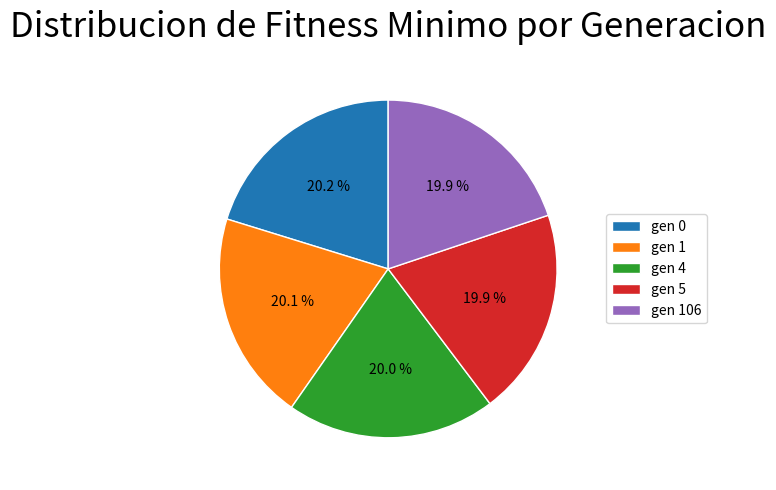

Is there any slice that represents more than half of the pie?

No